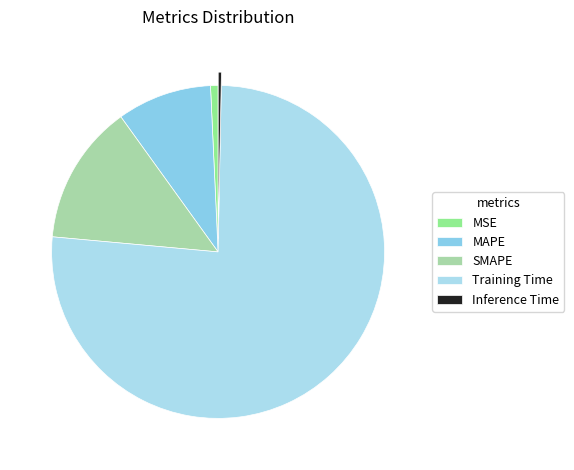

To the nearest percent, what portion does MSE represent?

1%